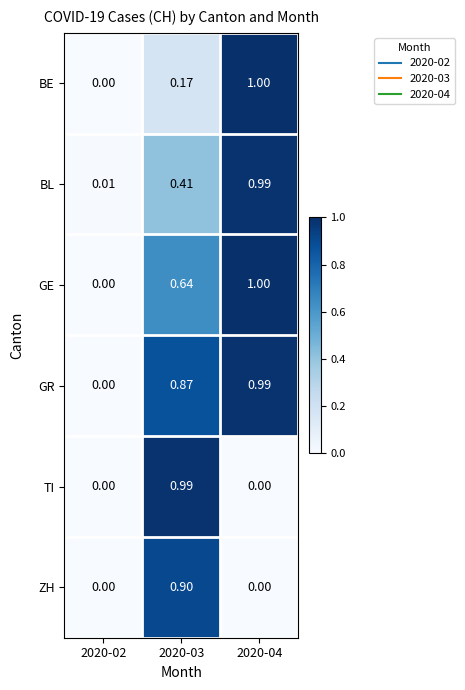

Between 2020-03 and 2020-04, which series saw the biggest shift?

TI